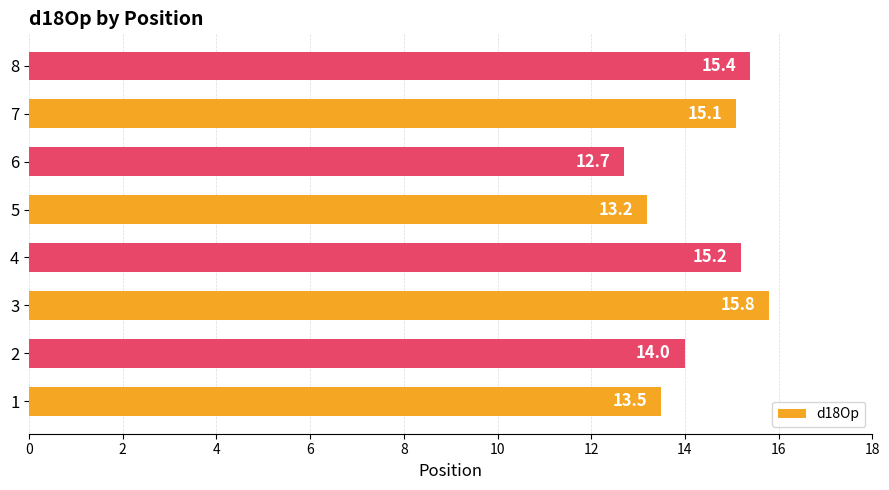

Is it true that the value at 6 is 19.7?

False